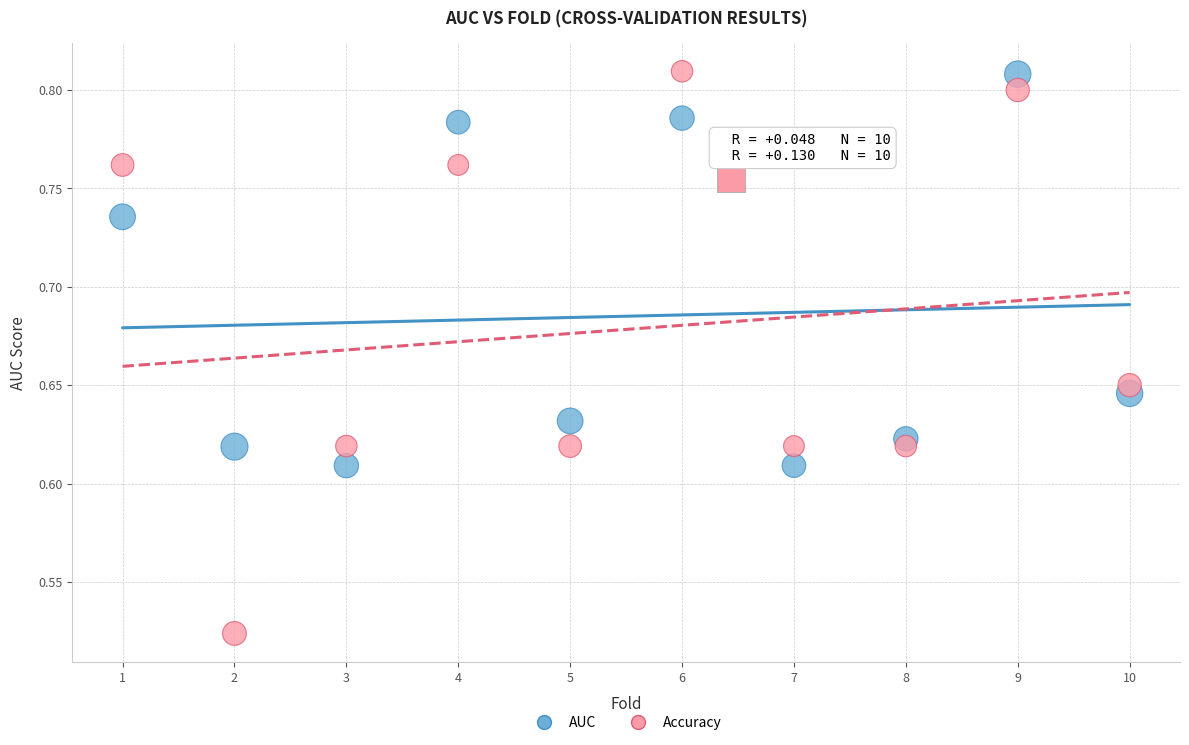

Which series has the widest spread of Y values?

Accuracy